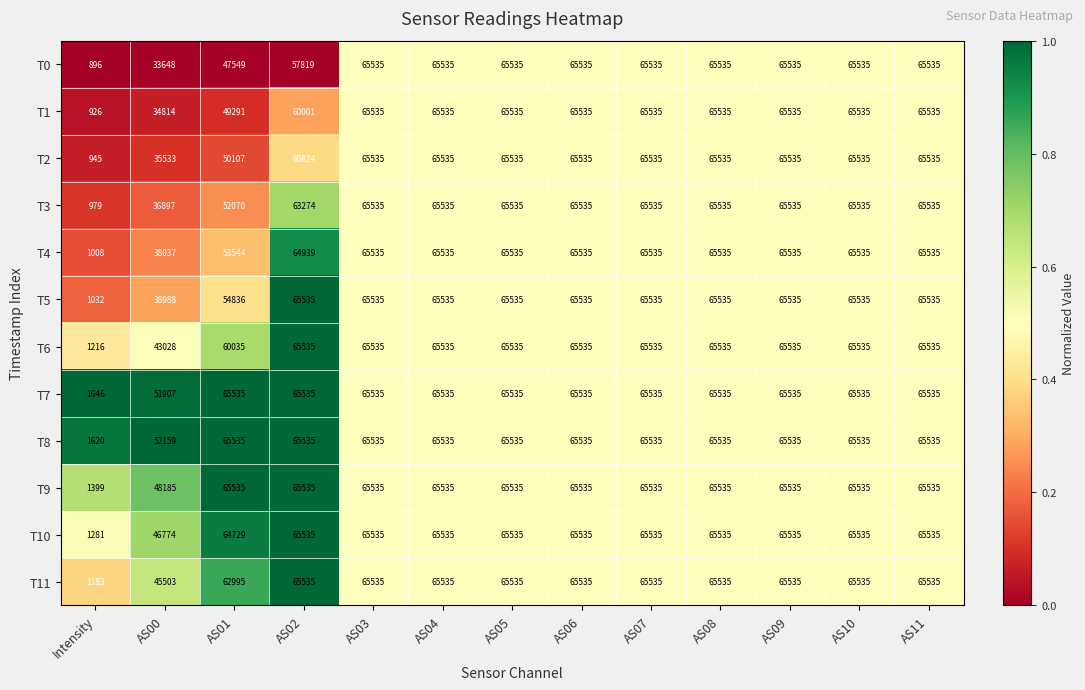

At Intensity, list the series in order from largest to smallest.

T7, T8, T9, T10, T6, T11, T5, T4, T3, T2, T1, T0